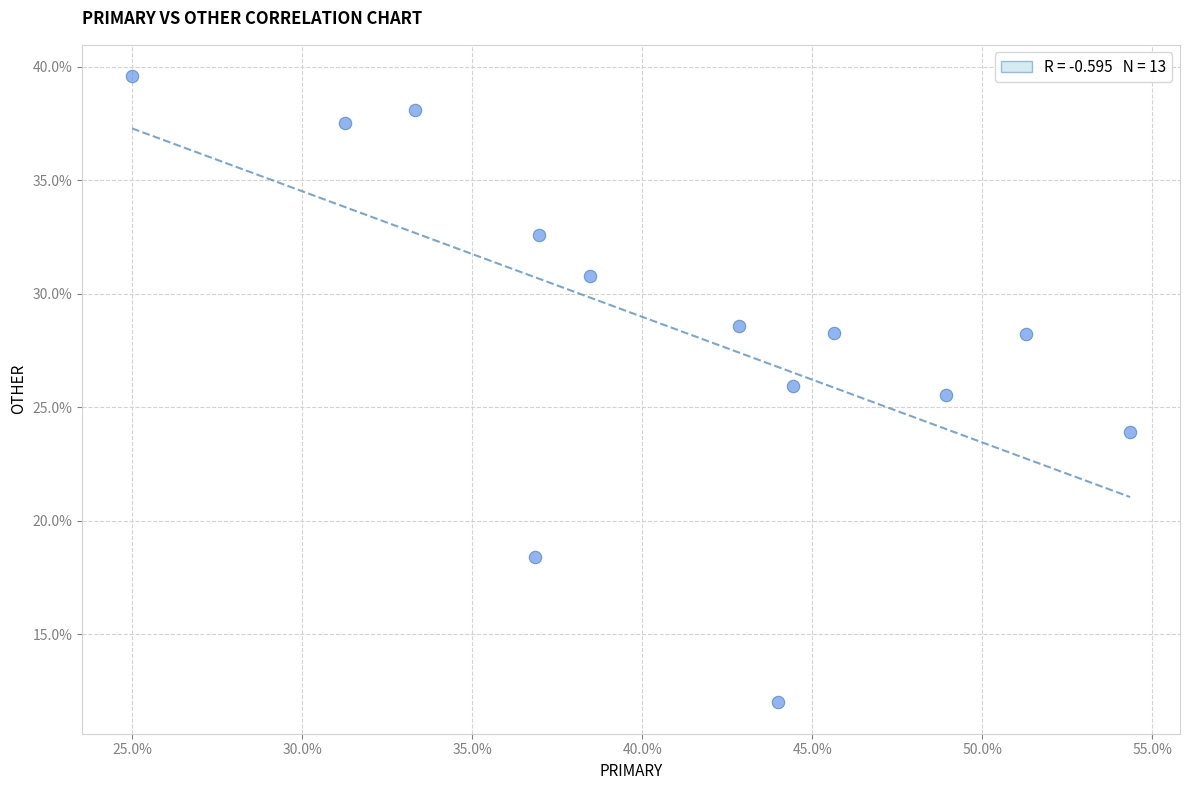

What Y value in the scatter plot is closest to 25?

25.5